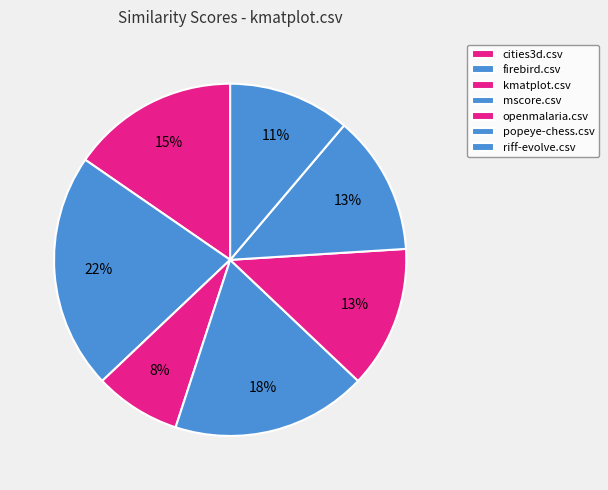

Is it true that kmatplot.csv is 19% of the pie?

False